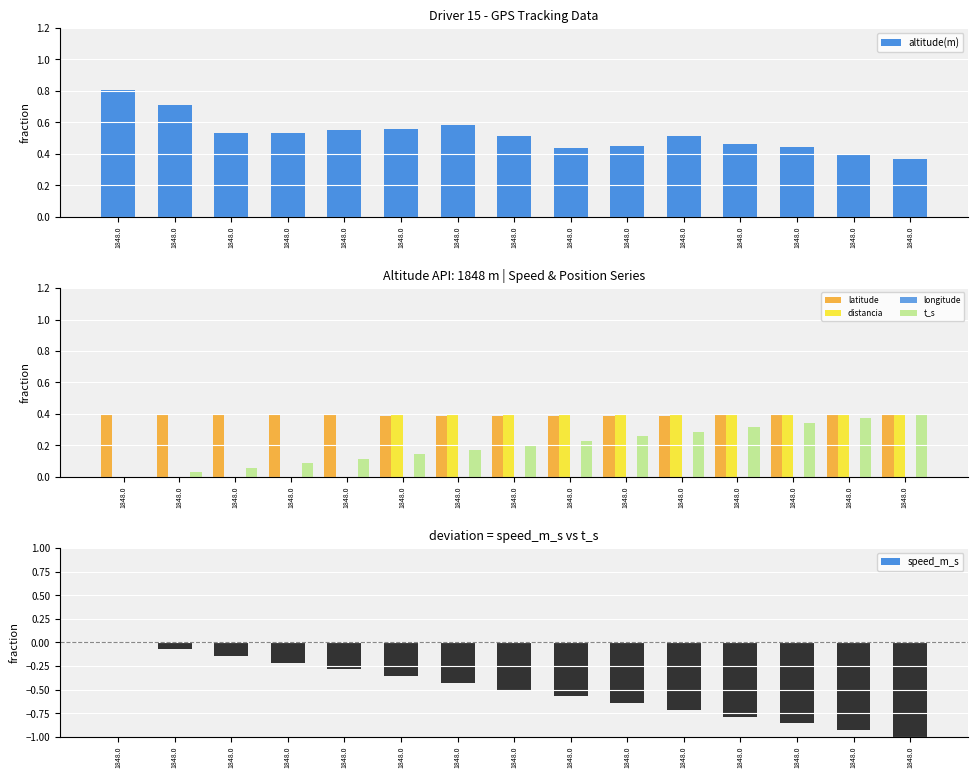

What value does the speed_m_s series have at 1848.0?

-0.9